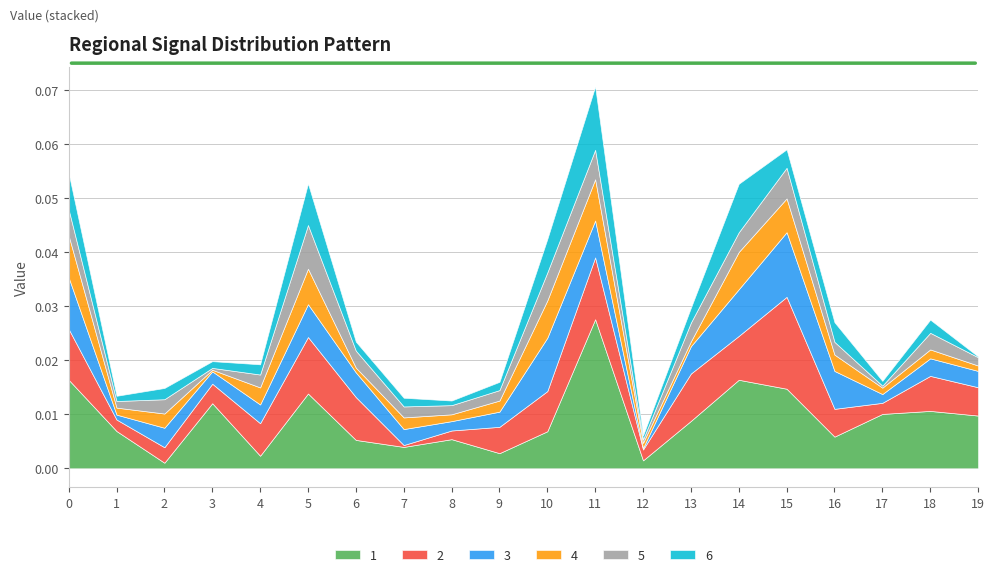

After their last crossing, which series has the higher values: 2 or 5?

2